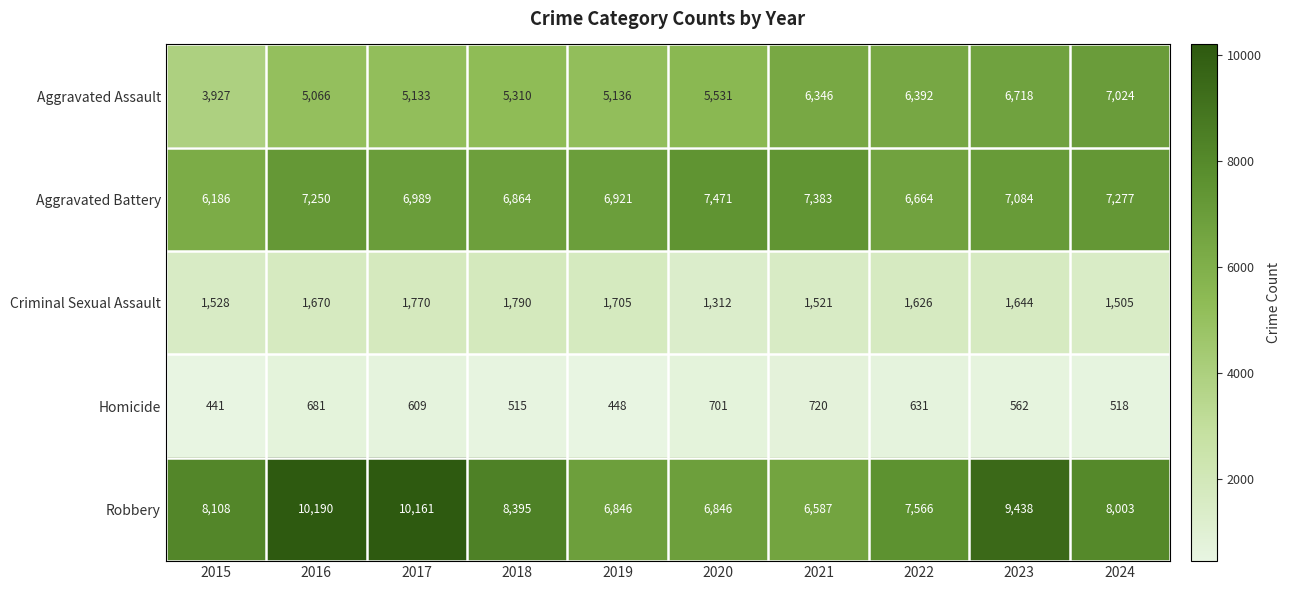

Where is Criminal Sexual Assault nearest to the value 1551?

2015